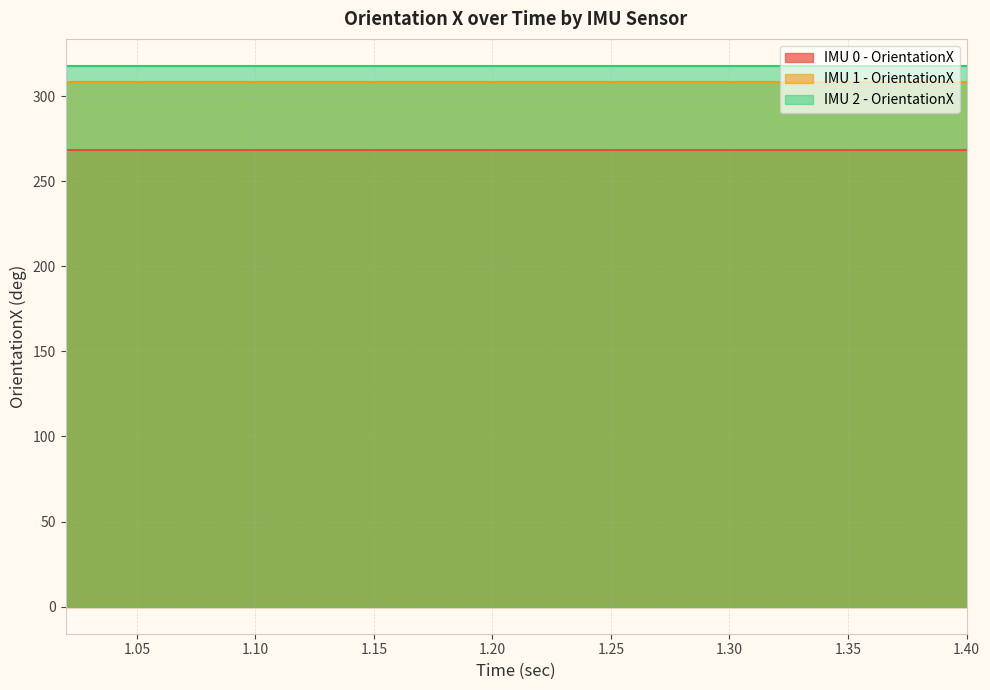

What is the maximum value for IMU 1 - OrientationX?

308.4